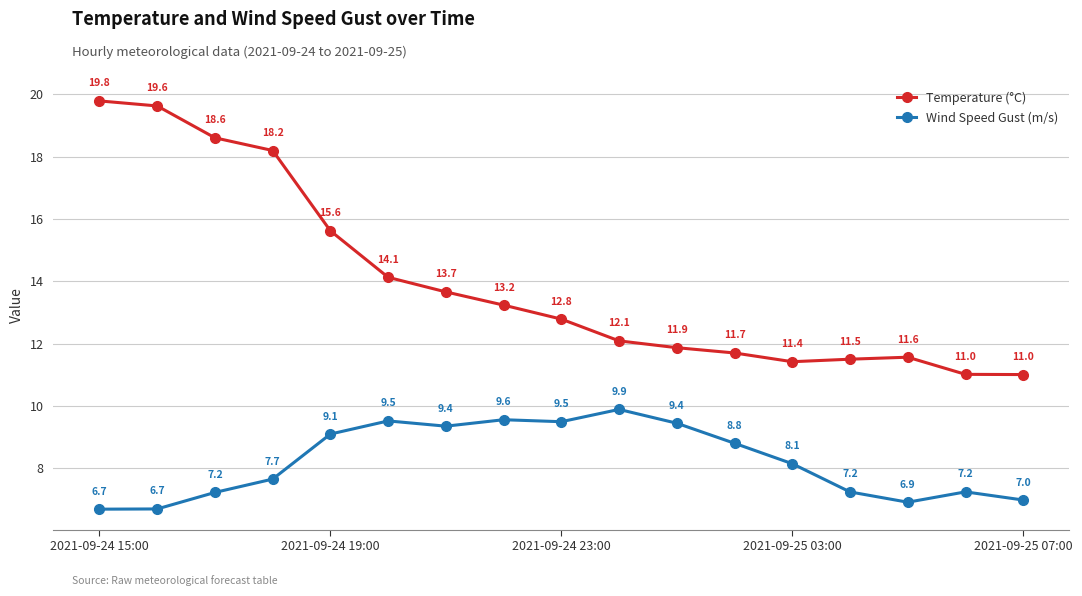

What is the difference between the maximum and minimum values in the Temperature (°C) series?

8.8